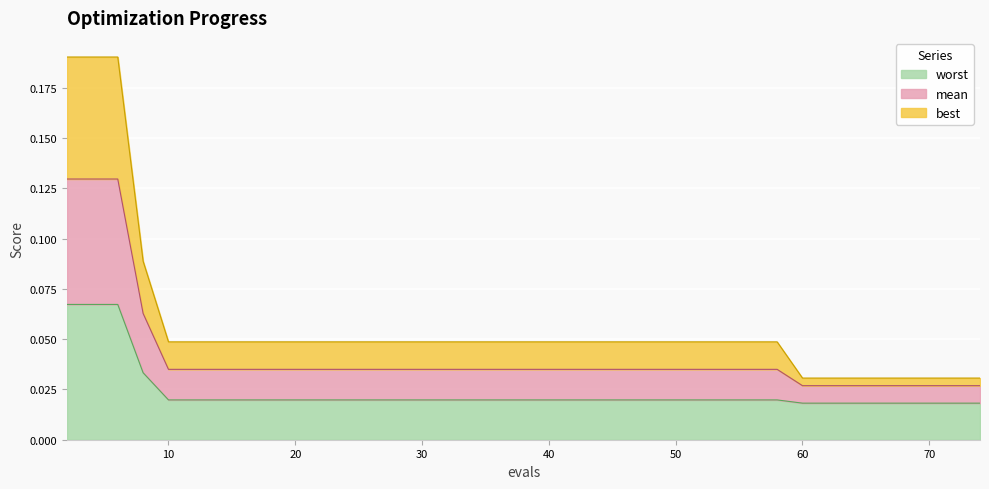

The value of mean at 53 is 0.1. True or false?

False